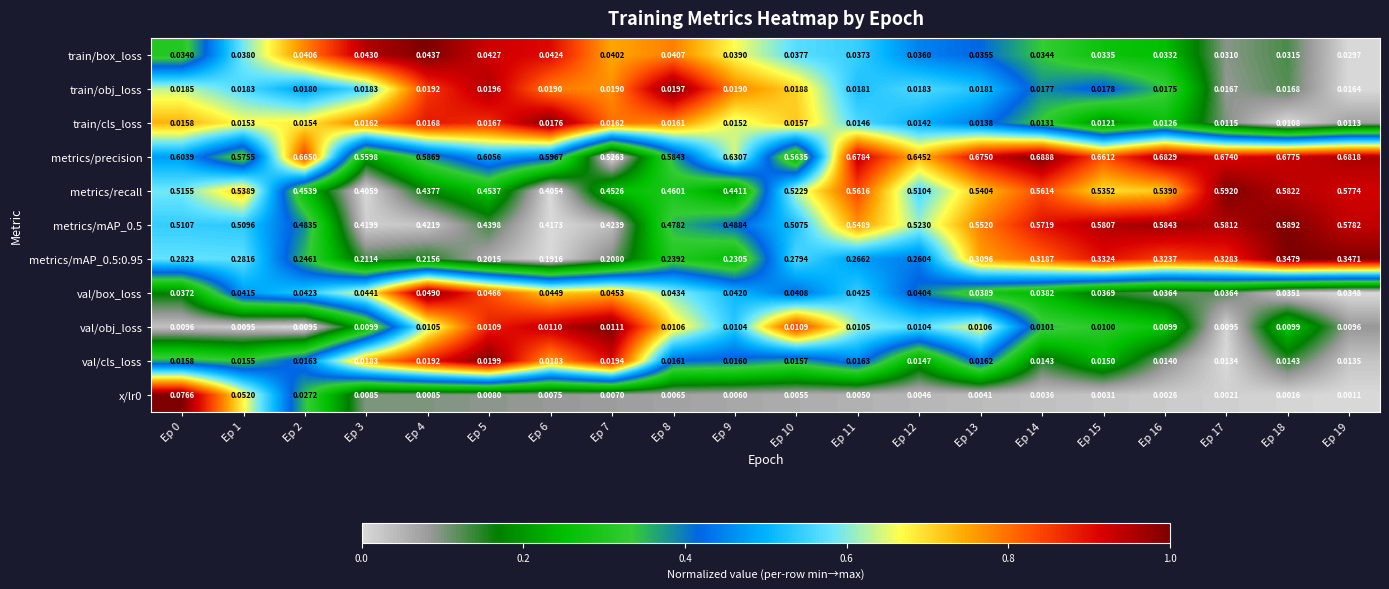

Which series has the largest range (max minus min)?

metrics/recall